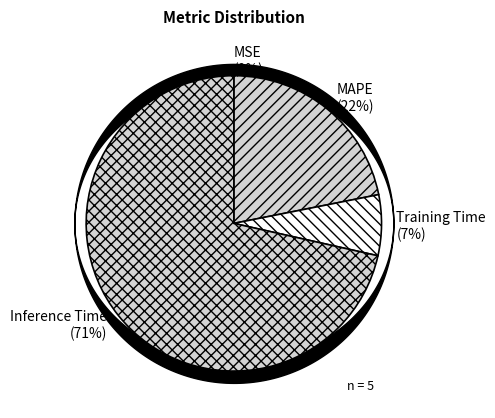

True or false: MAPE accounts for 22% of the total.

True